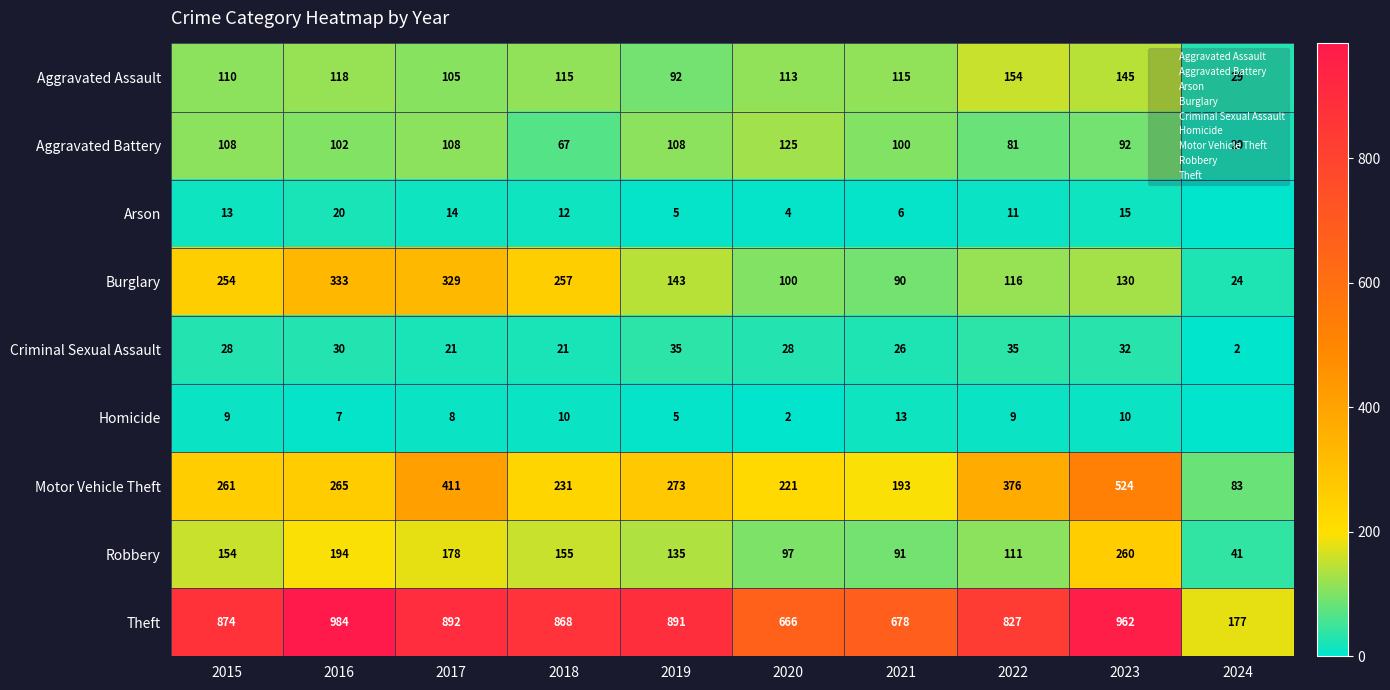

Which series has the widest spread of values?

Theft